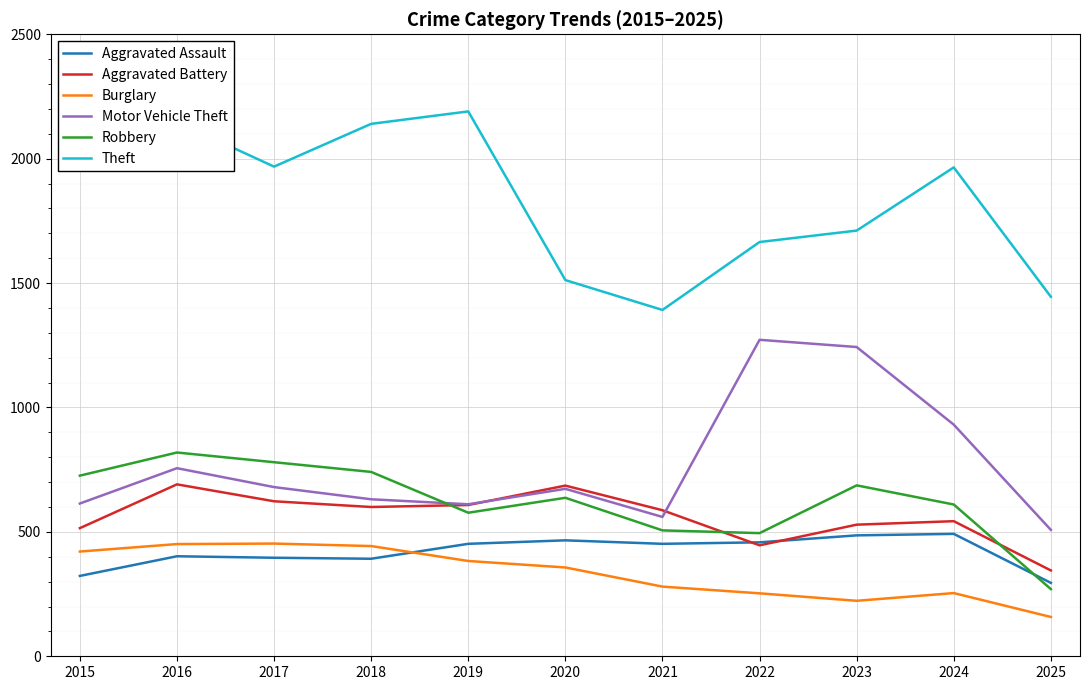

What is the approximate value of Aggravated Assault at 2016, to the nearest 10?

400